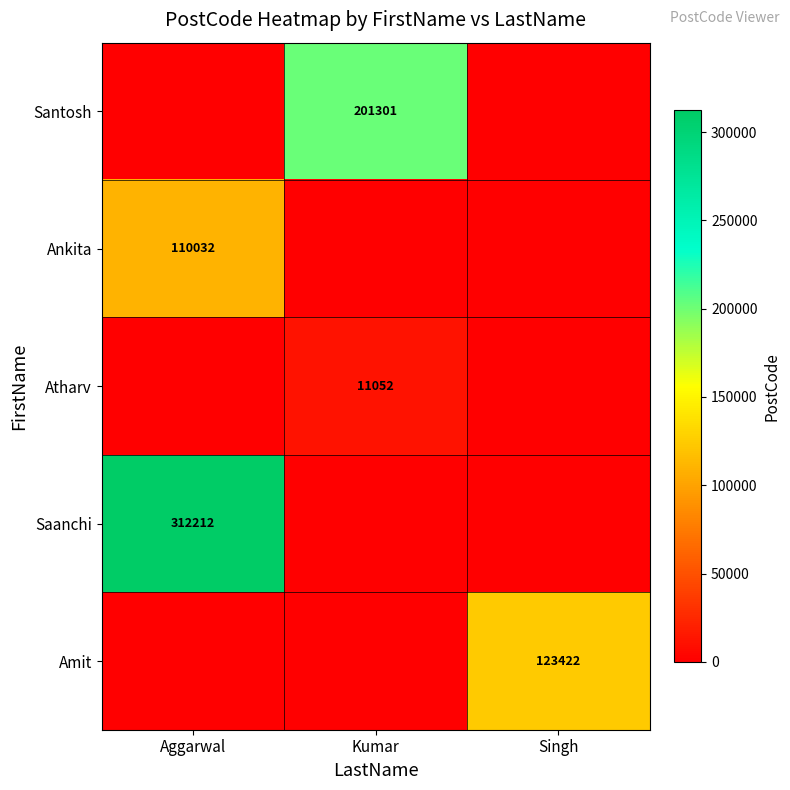

Is it true that Saanchi equals 138396 at Aggarwal?

False